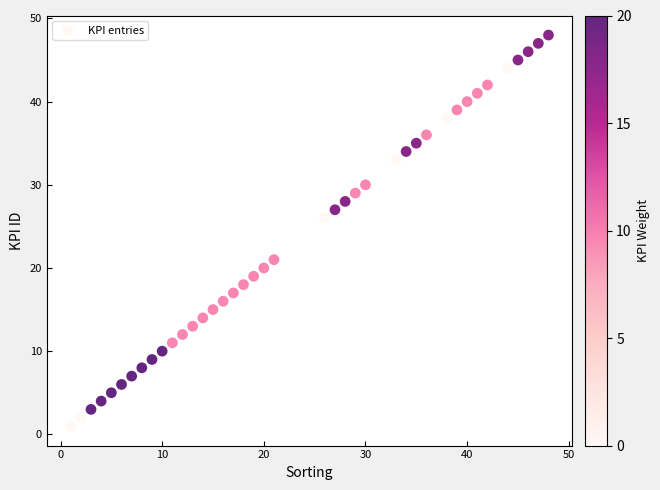

What is the range of X values (max minus min)?

47